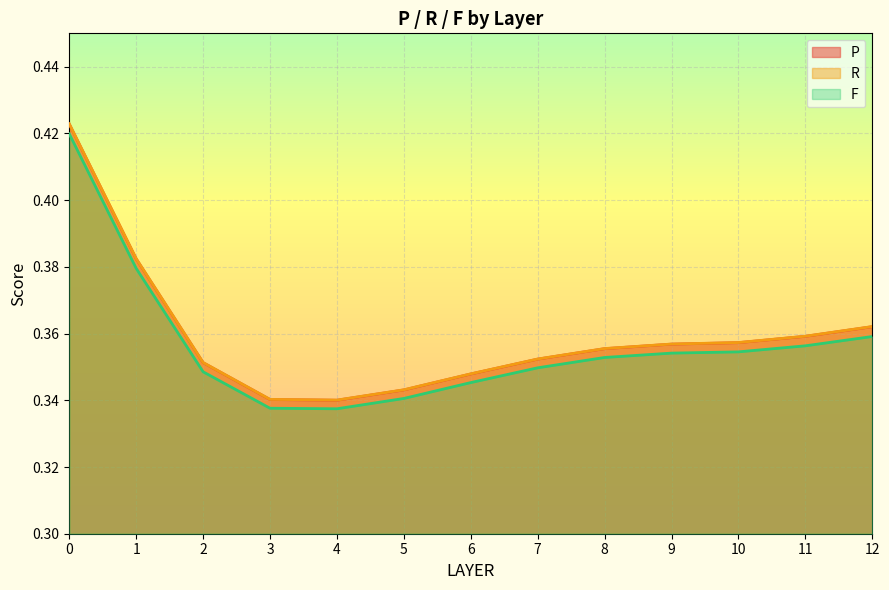

What is the maximum value for R?

0.4